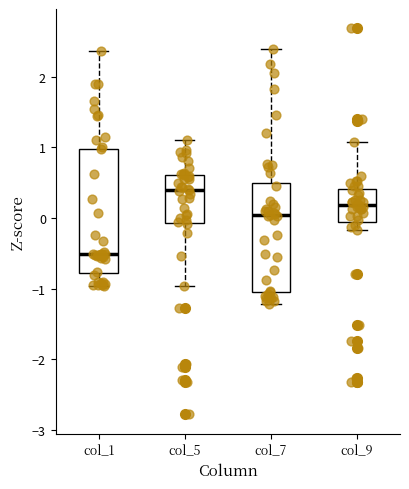

Comparing the boxes themselves (not the whiskers), which one is the tallest?

col_1